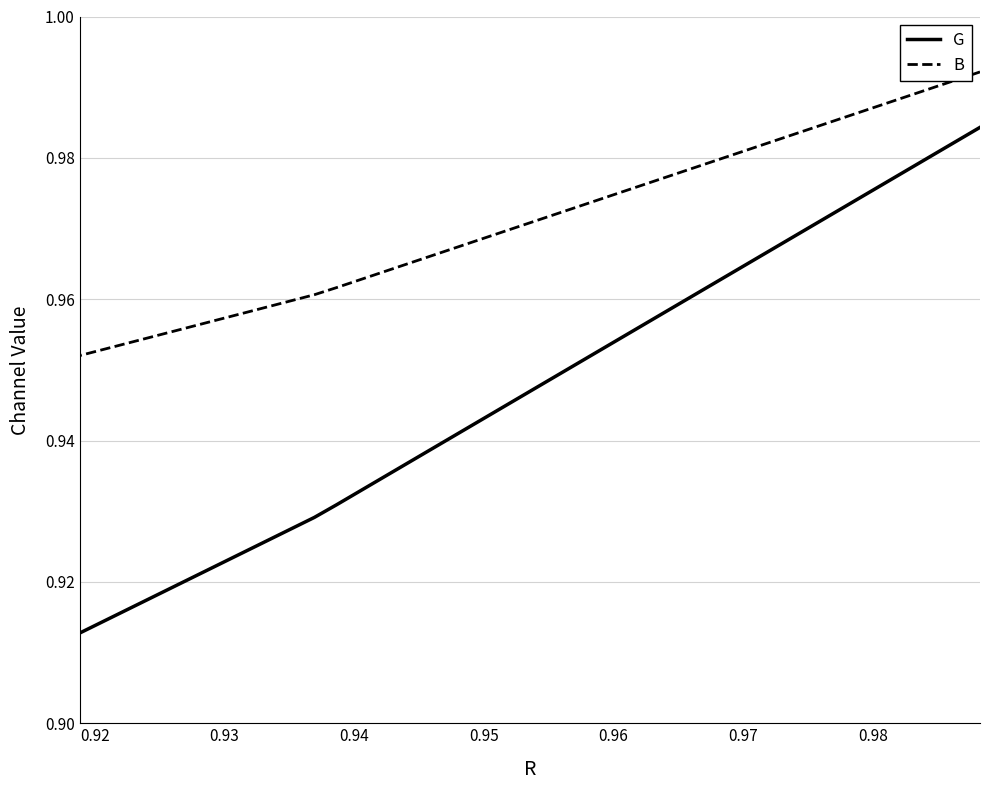

How many lines are shown in the chart?

2